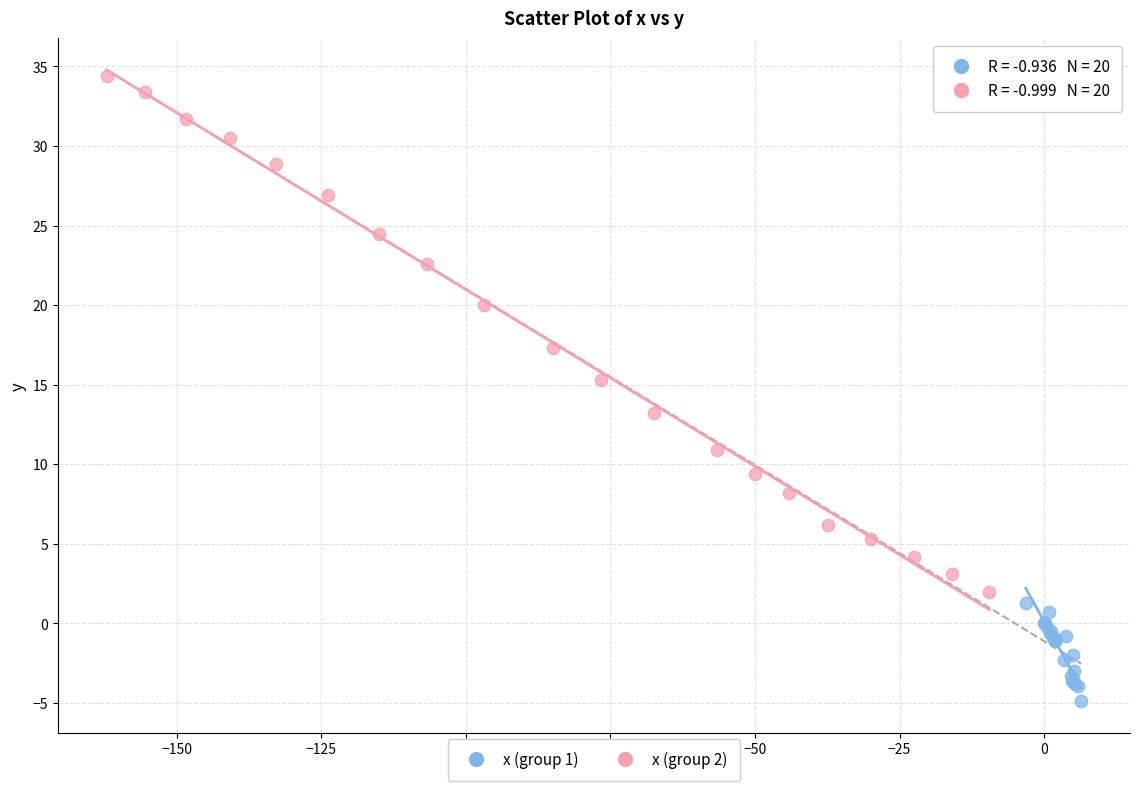

Which series contains the lowest Y value?

x (group 1)